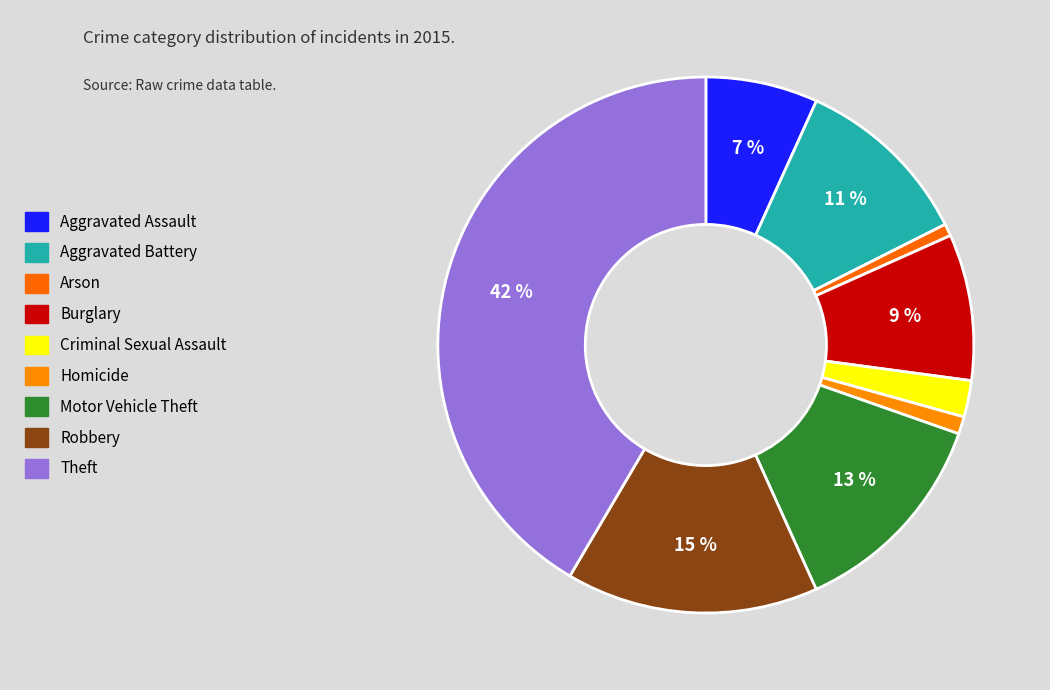

Does any single category account for the majority?

No